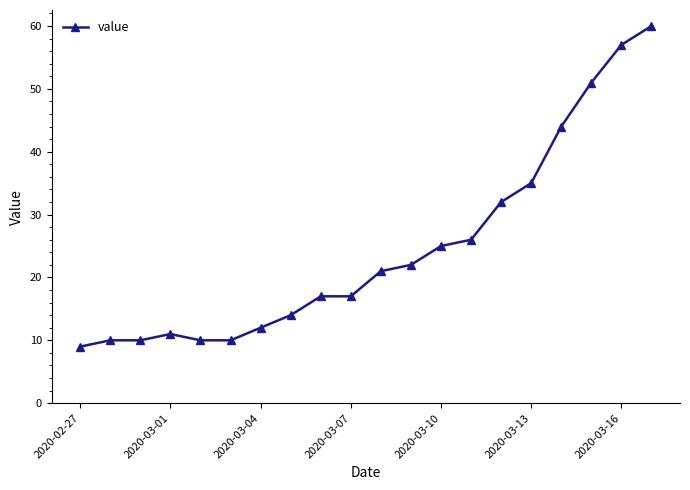

What is the minimum value shown in the chart?

9